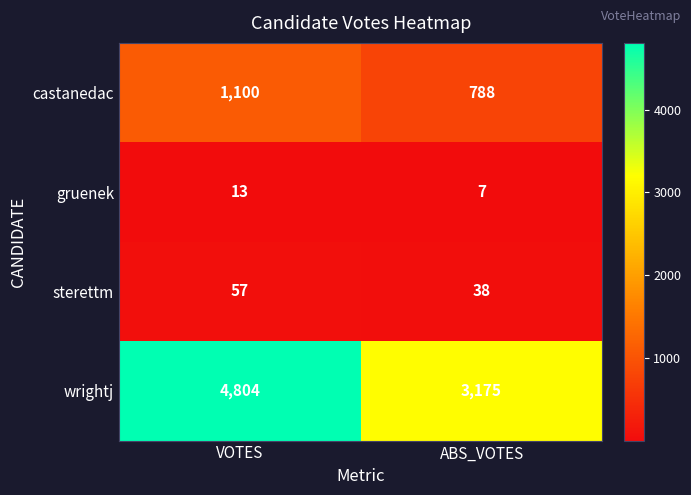

Which series has the largest total across all categories?

wrightj